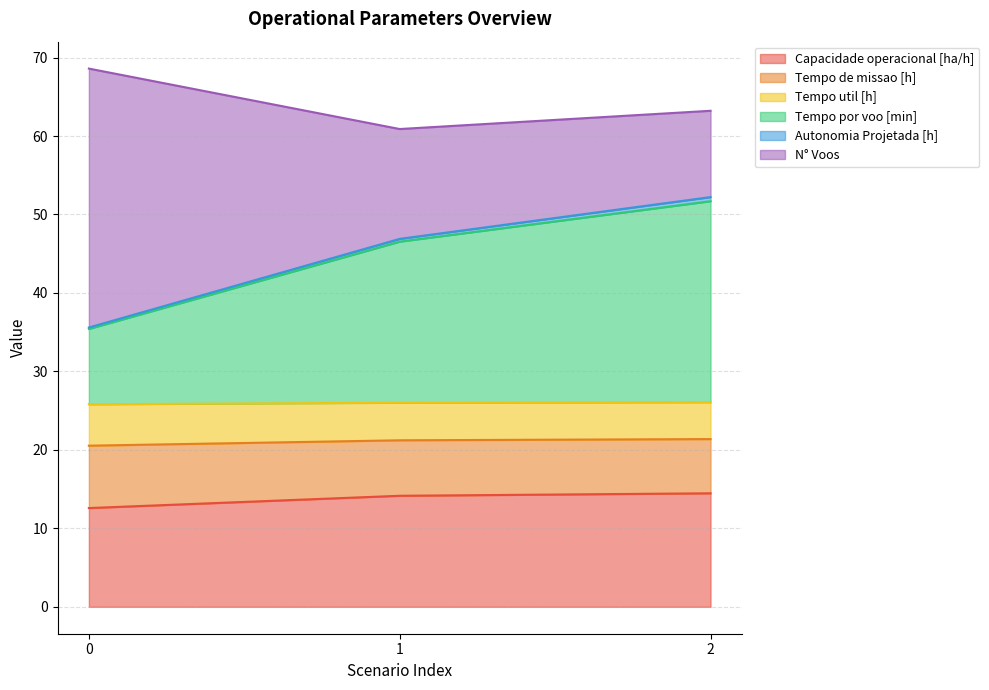

Which series has the largest range (max minus min)?

N° Voos